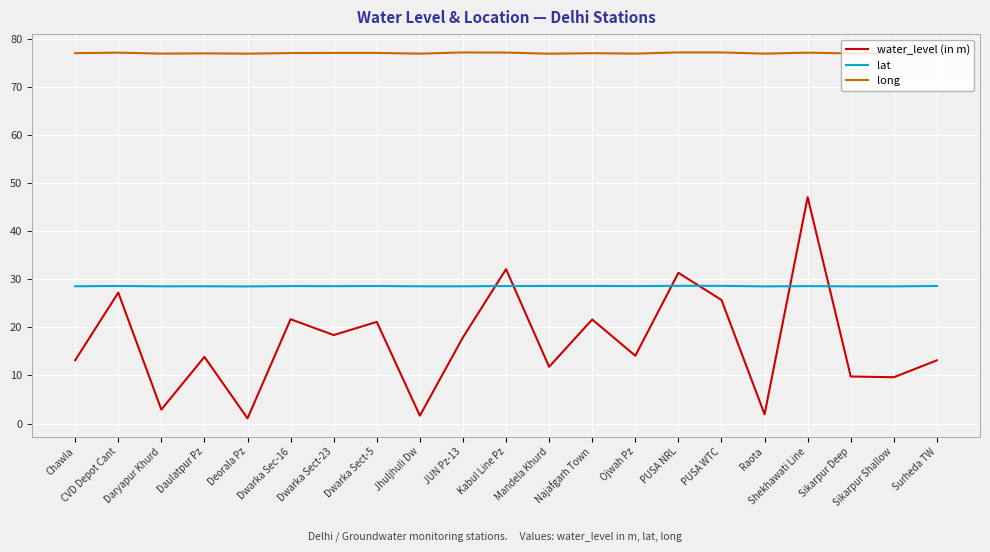

True or false: lat has a value of 28.5 at Daulatpur Pz.

True